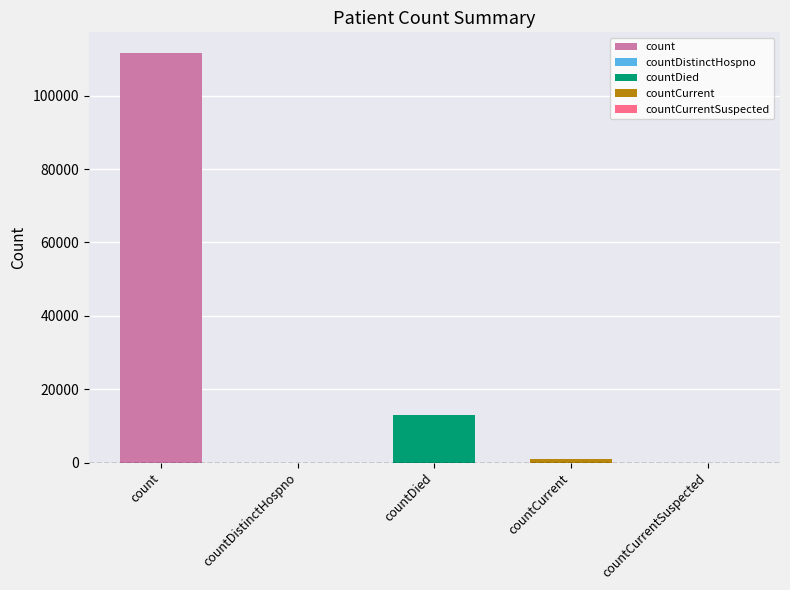

Is it true that the value at count is 171378?

False